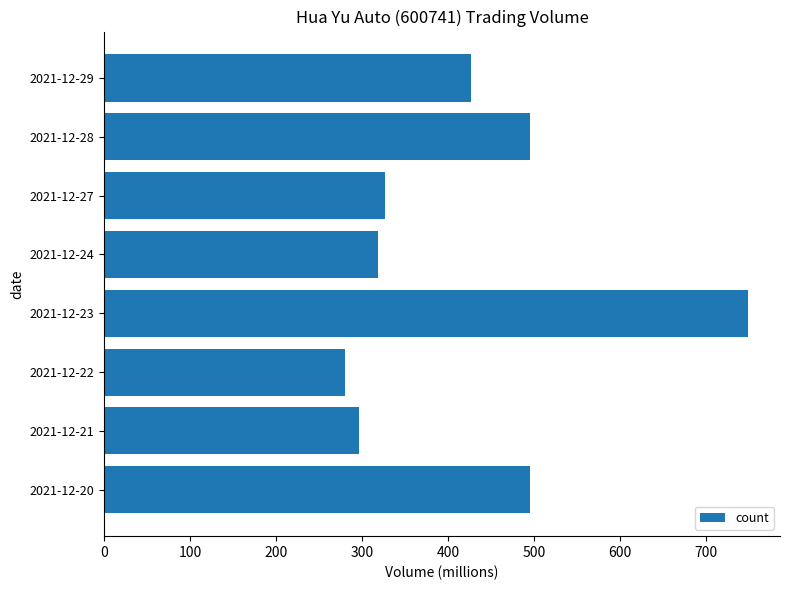

The value at 2021-12-24 is 541.7. True or false?

False